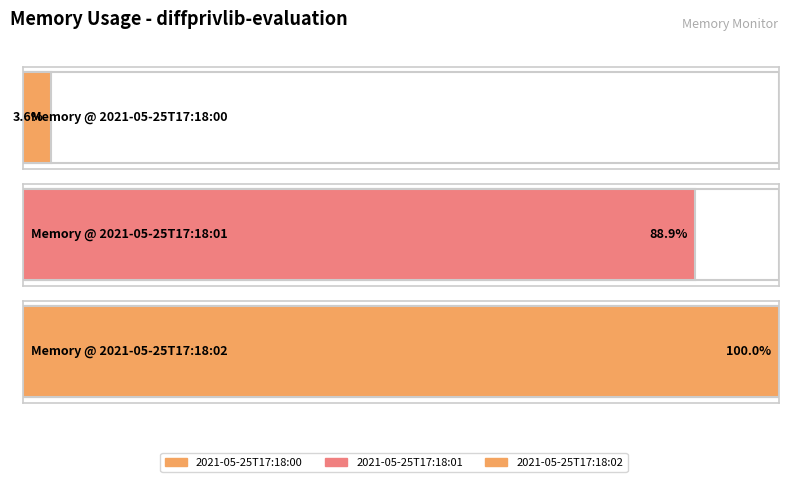

Reading left to right, transcribe all the data shown in this chart.

4235264	103882752	116883456